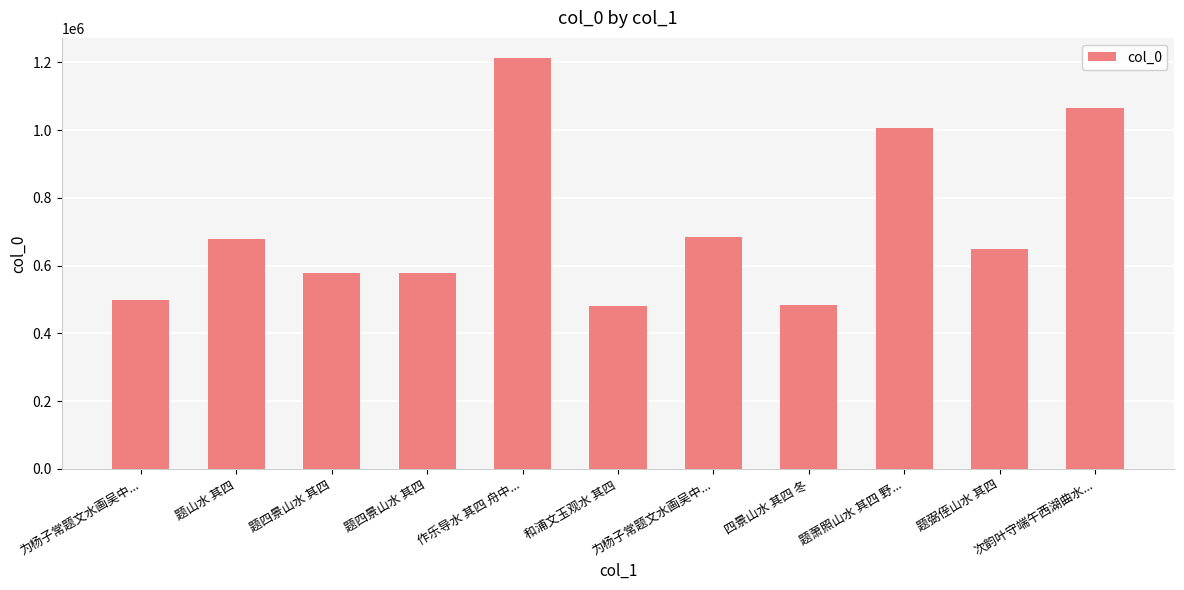

How many distinct data groups are displayed?

1